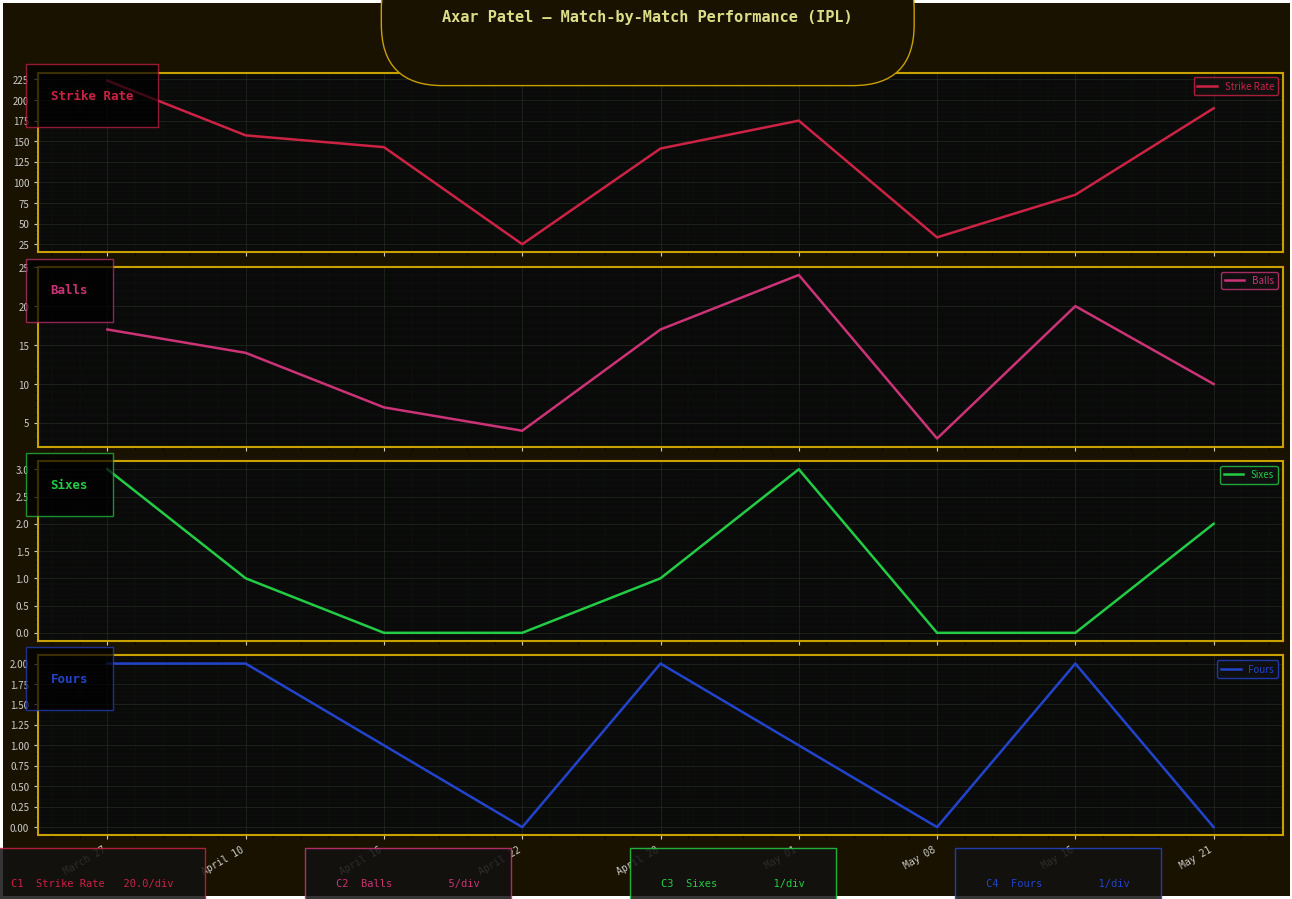

True or false: Sixes and Balls intersect in this chart.

False